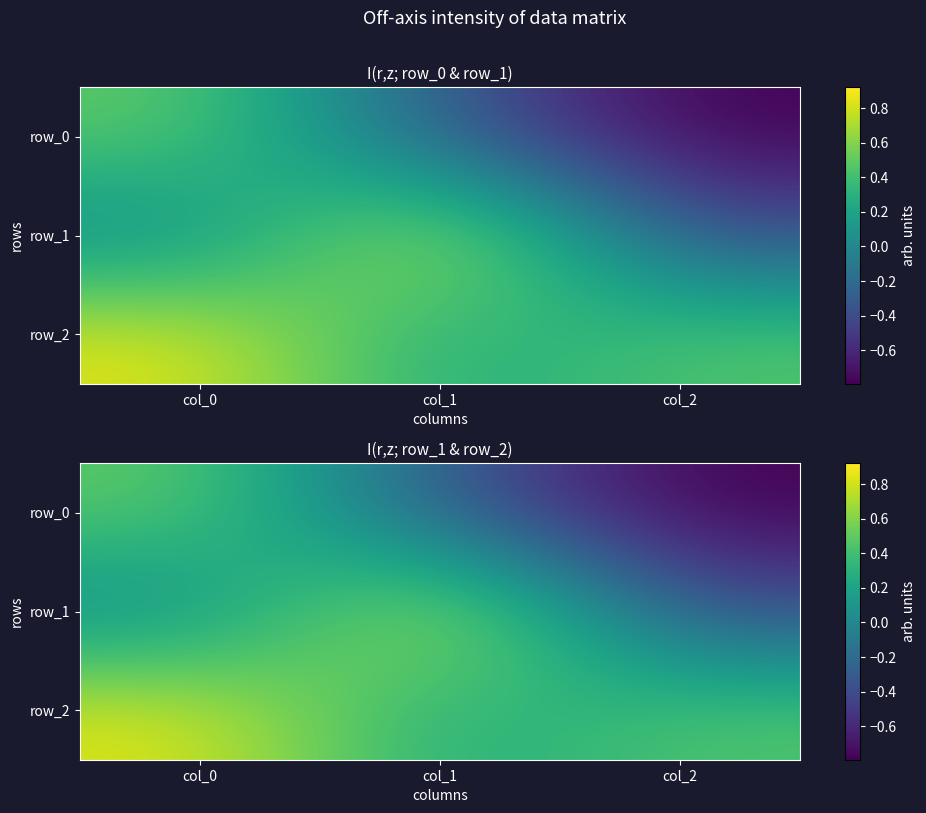

Rank the series by their average value, from highest to lowest.

row_2, row_1, row_0